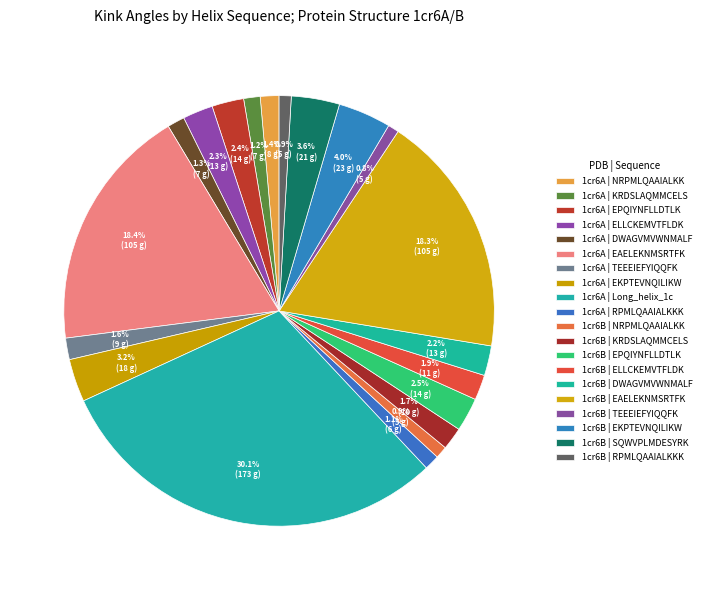

Count the number of slices in the pie.

20